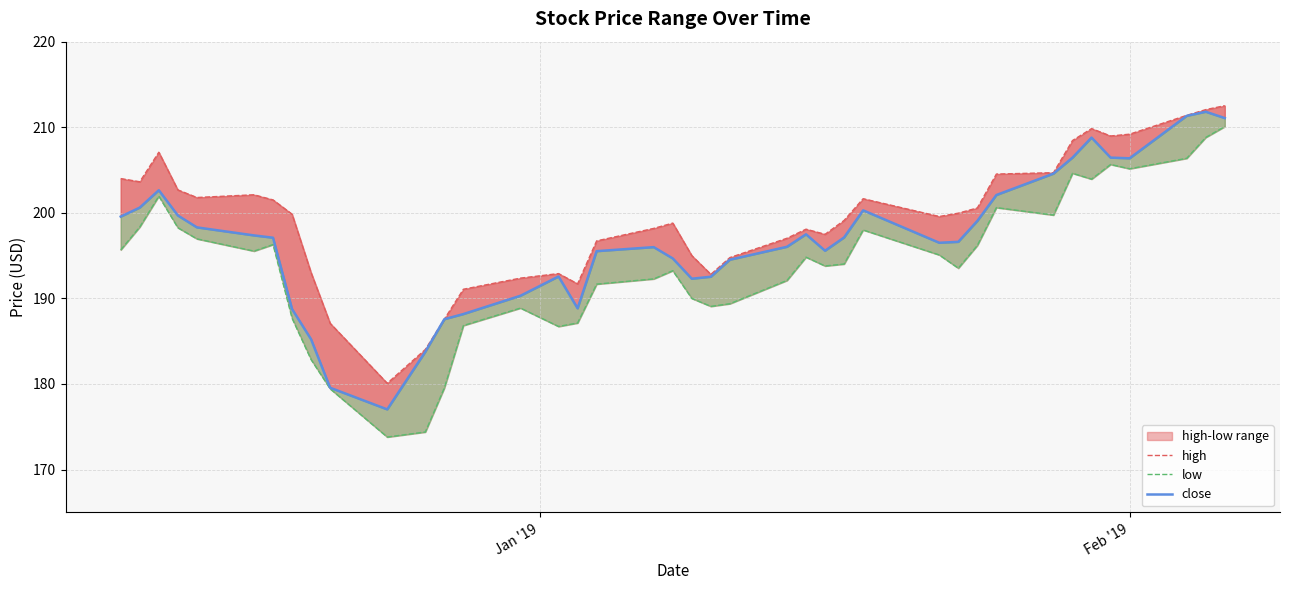

What is the value of the close point at the 9th from the left?

185.2